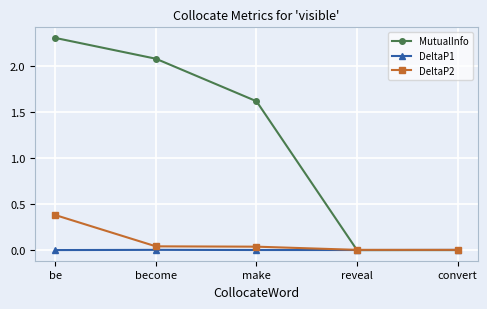

Between which two adjacent categories do DeltaP2 and MutualInfo first intersect?

make and reveal